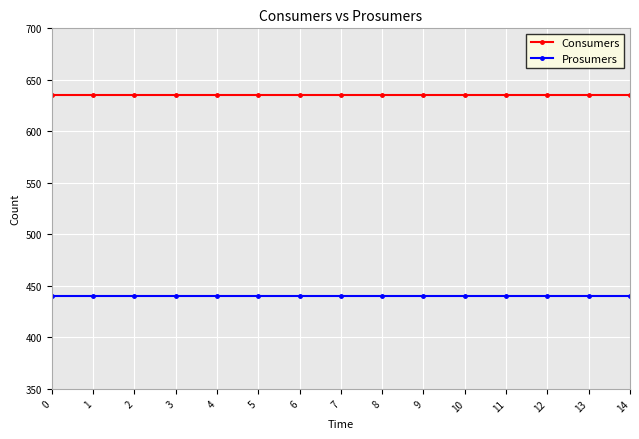

True or false: Prosumers and Consumers intersect in this chart.

False